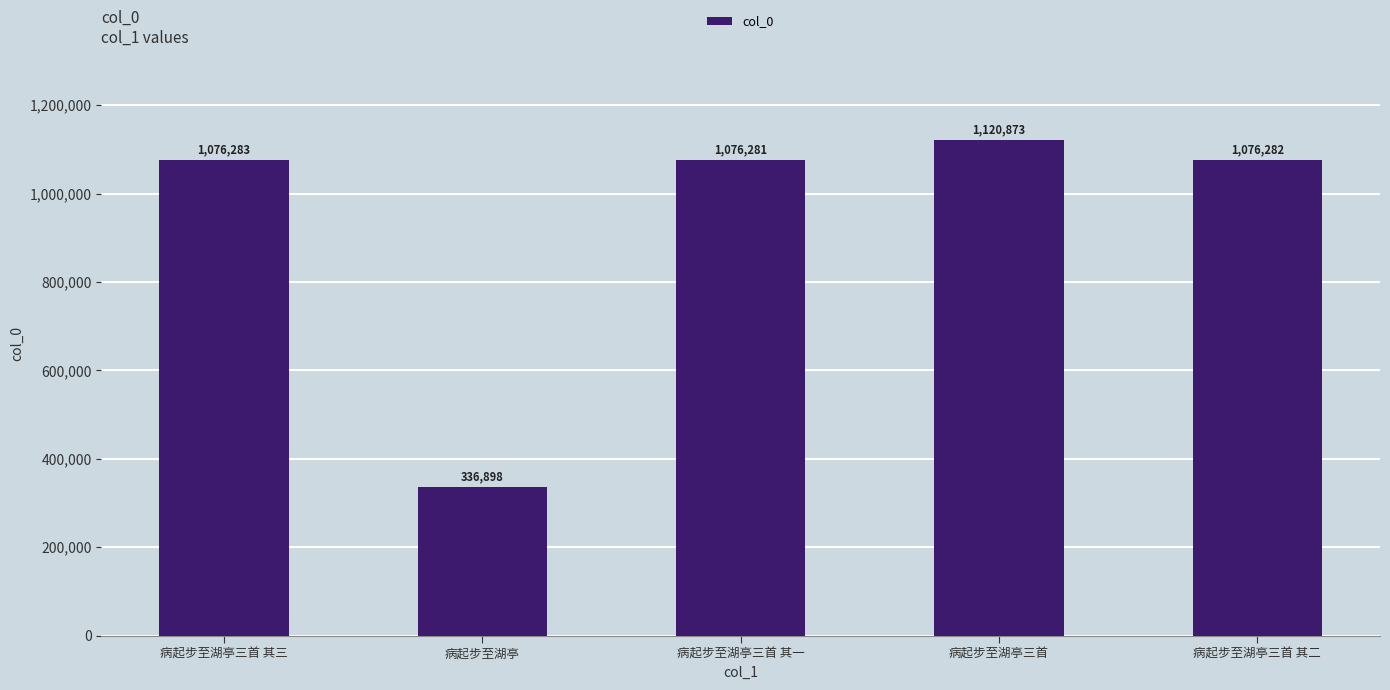

Reading left to right, list all the values displayed in this chart.

1076283	336898	1076281	1120873	1076282